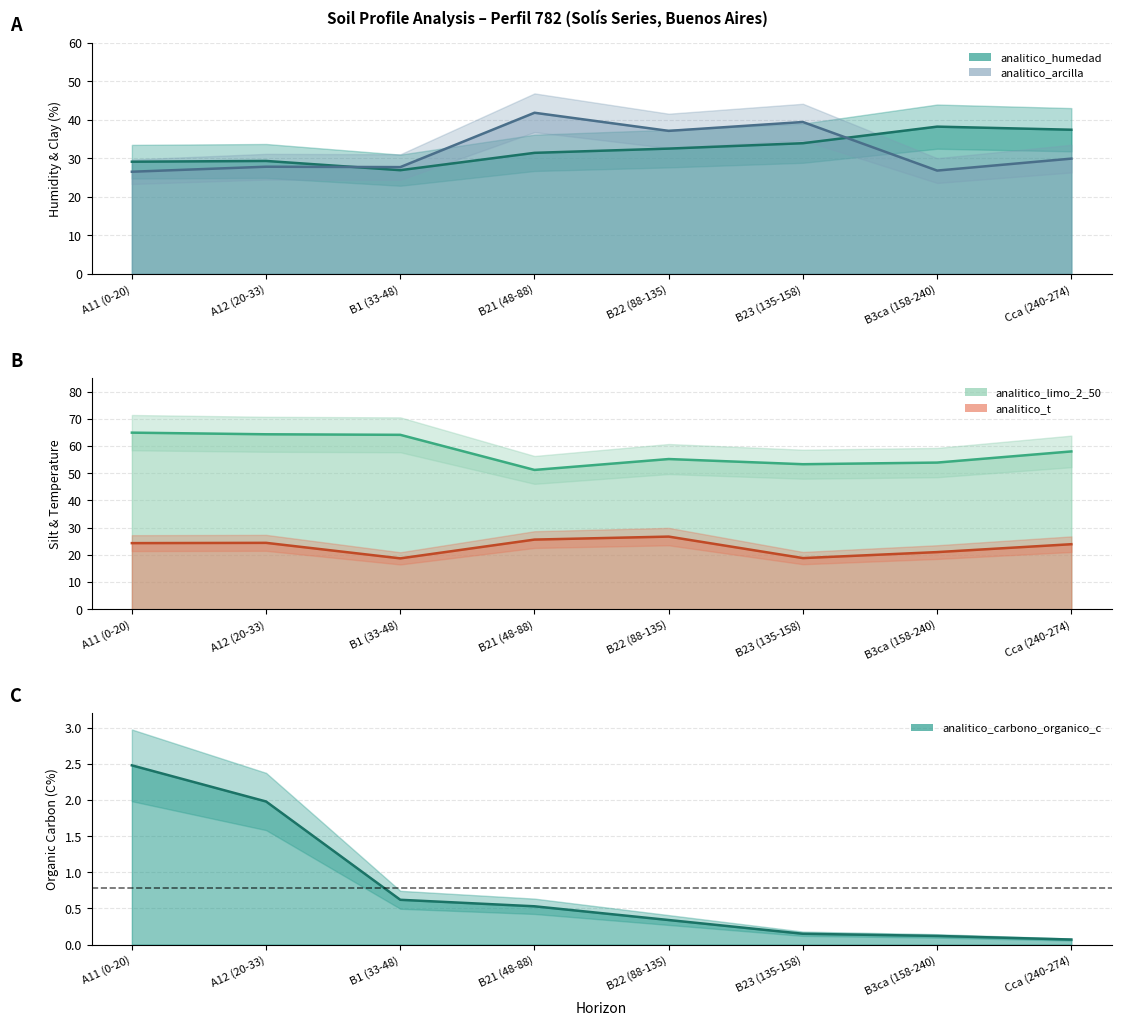

How many categories are shown in the chart?

8